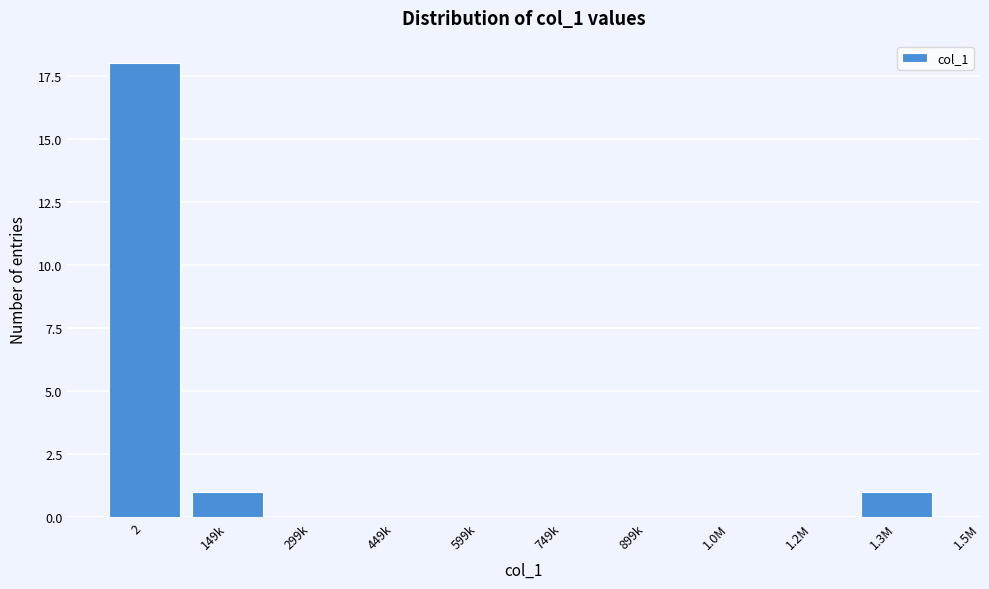

Reading left to right, list all the values displayed in this chart.

2=18	149k=1	299k=0	449k=0	599k=0	749k=0	899k=0	1.0M=0	1.2M=0	1.3M=1